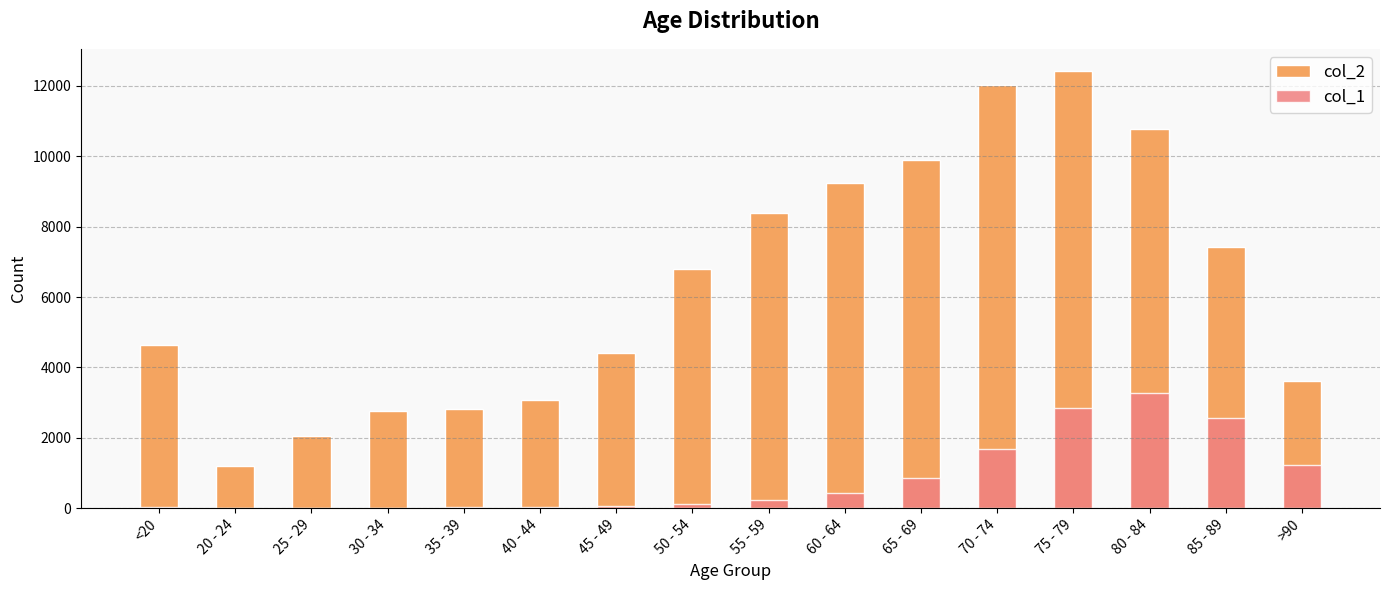

At which label does col_2 first exceed 6803?

55 - 59